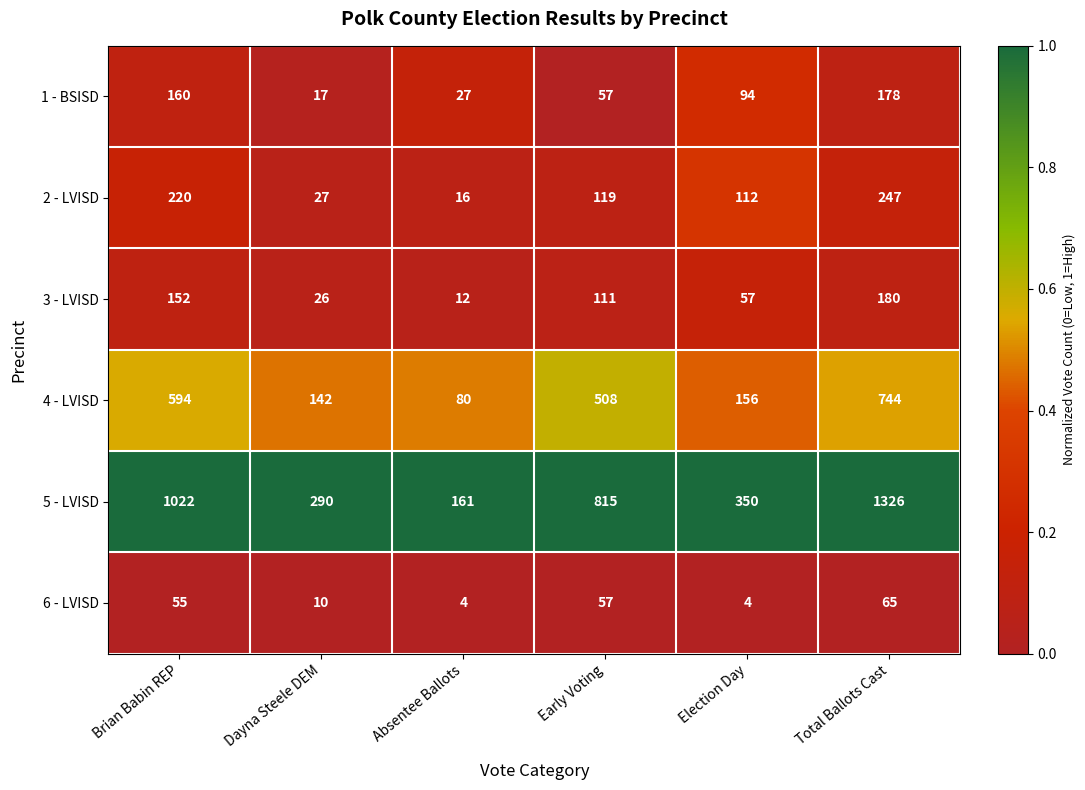

Which series has the largest range (max minus min)?

5 - LVISD